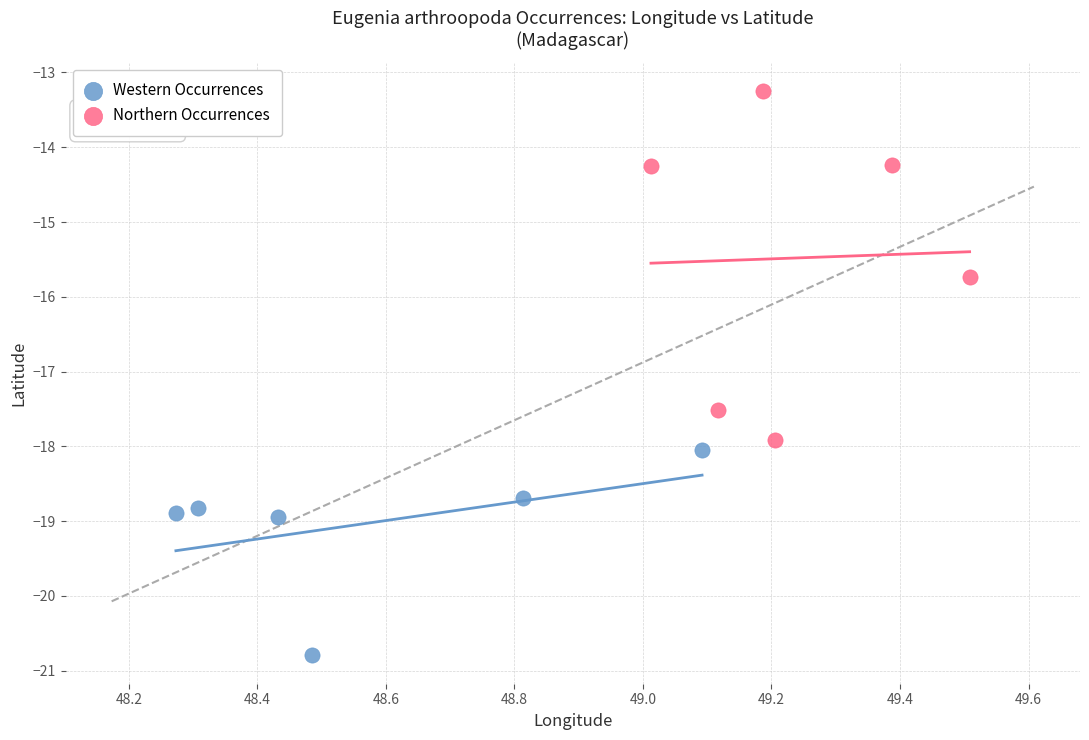

Which series has the largest Y range (max minus min)?

Northern Occurrences